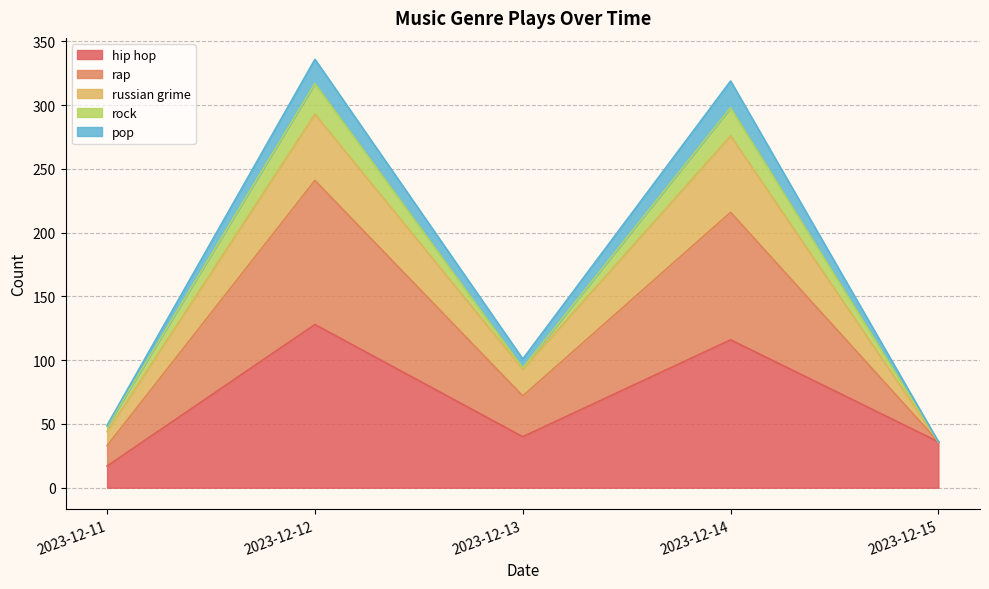

At how many categories does at least one series exceed 207?

2